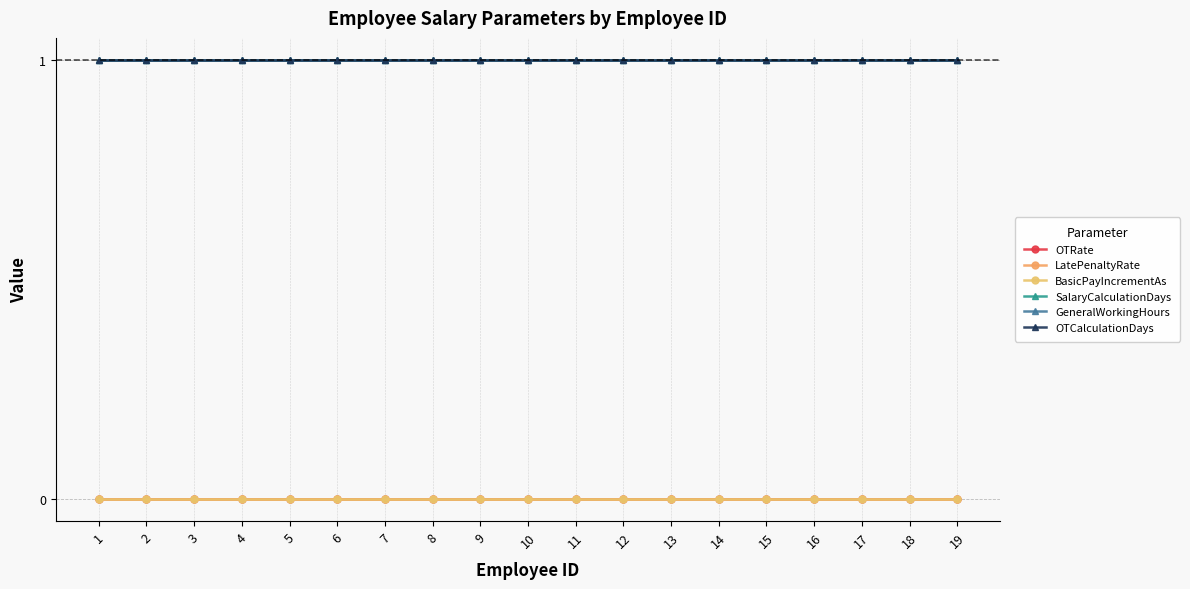

Which series changed the most between 7 and 13?

OTRate